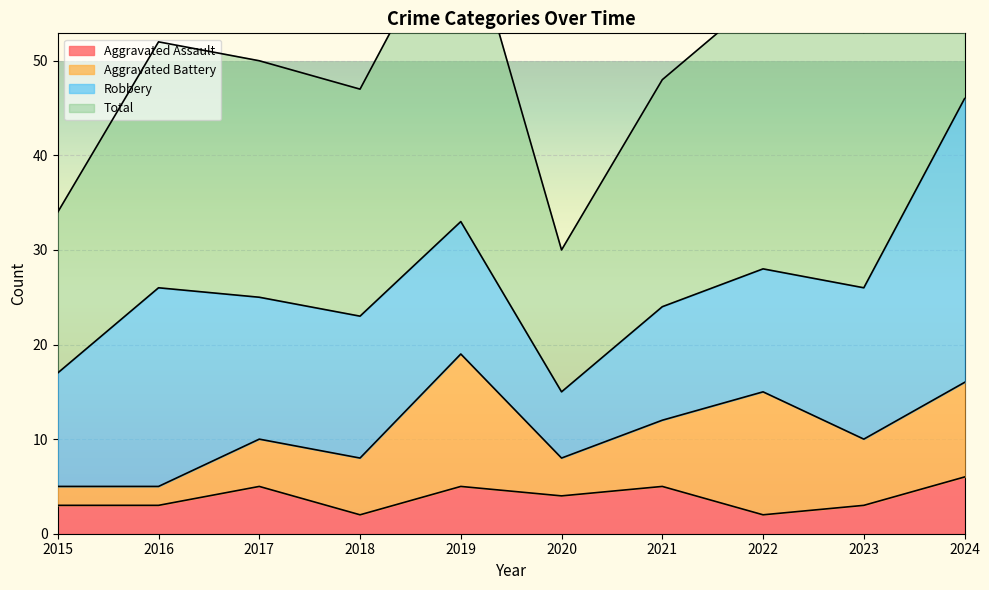

What is the sum of all Total values?

530